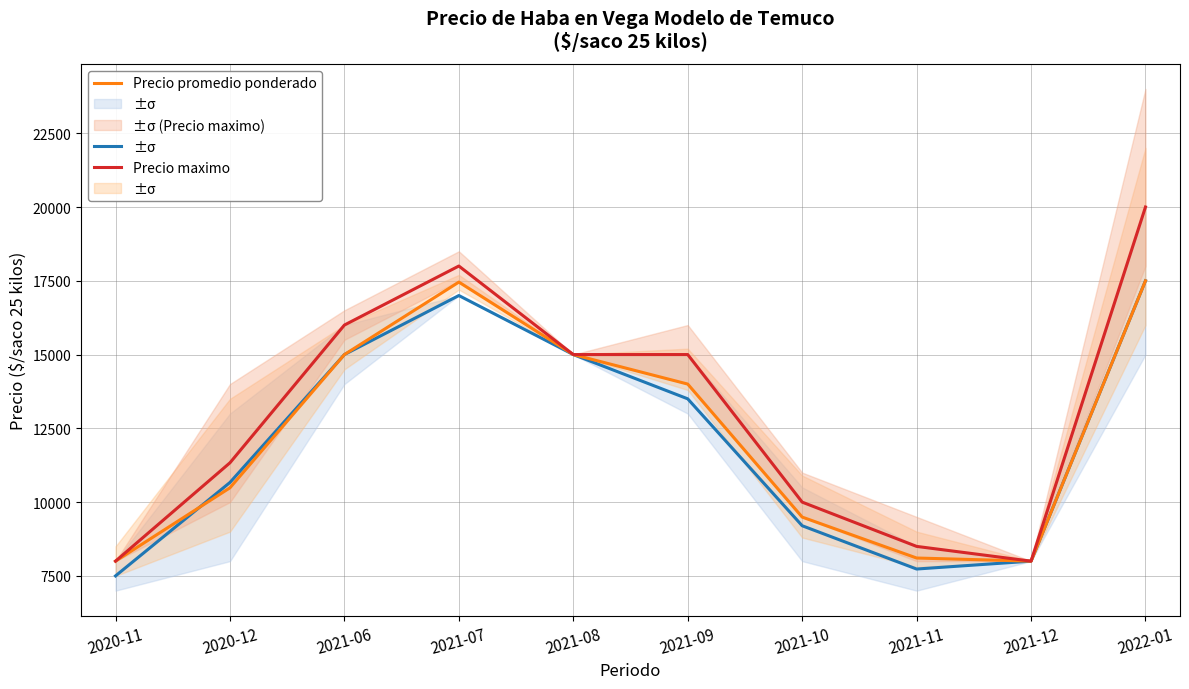

What is the sum of all Precio promedio ponderado values?

123040